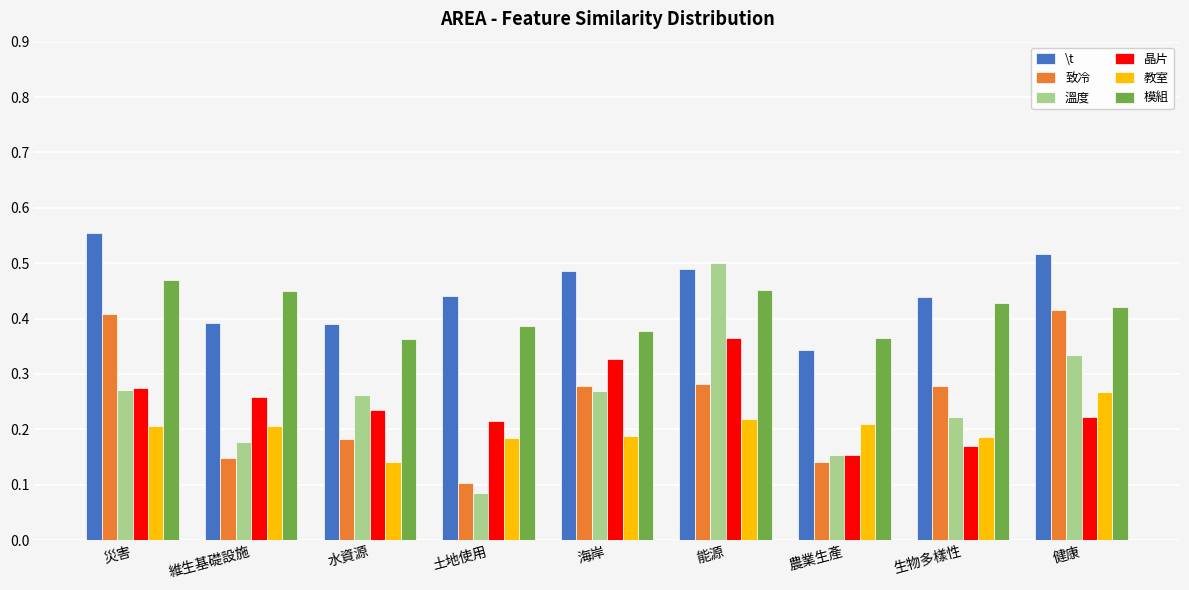

At which label is 晶片 closest to 0?

農業生產